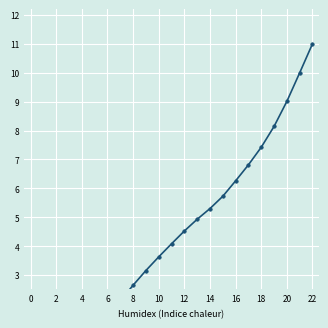

True or false: the data has more than 0 interior local peaks.

False